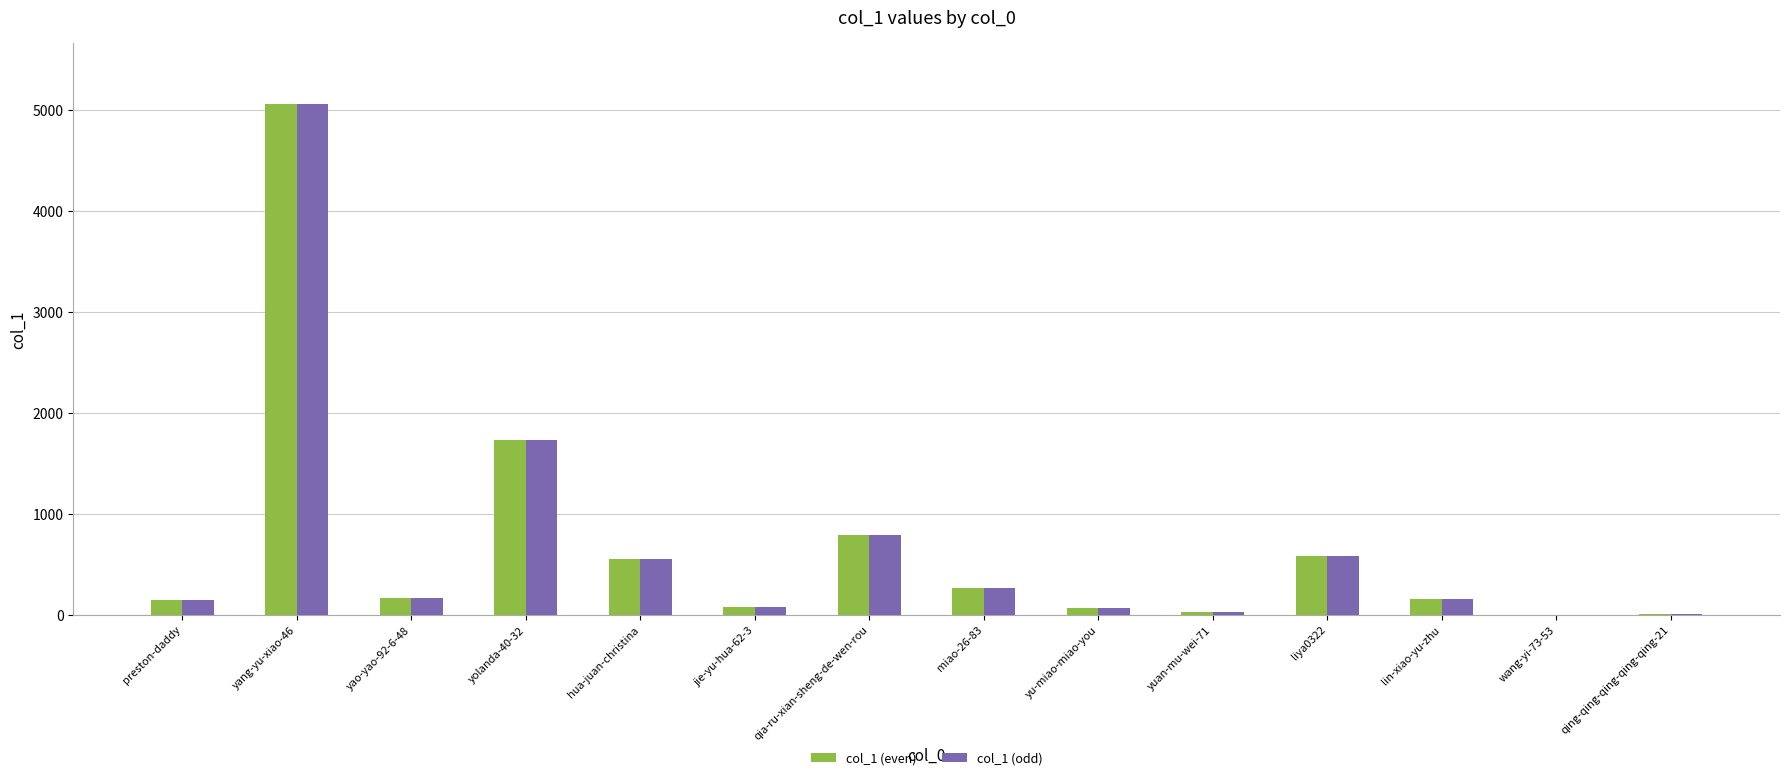

Is the value of col_1 (odd) at yang-yu-xiao-46 greater than the value of col_1 (even) at wang-yi-73-53?

Yes